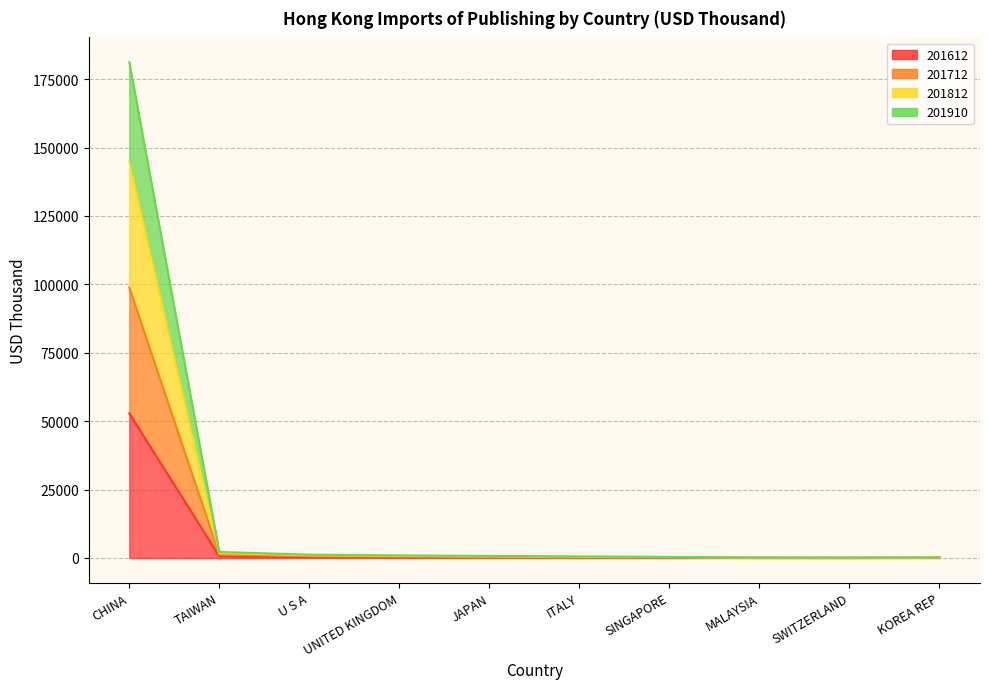

True or false: 201612 and 201812 intersect in this chart.

False